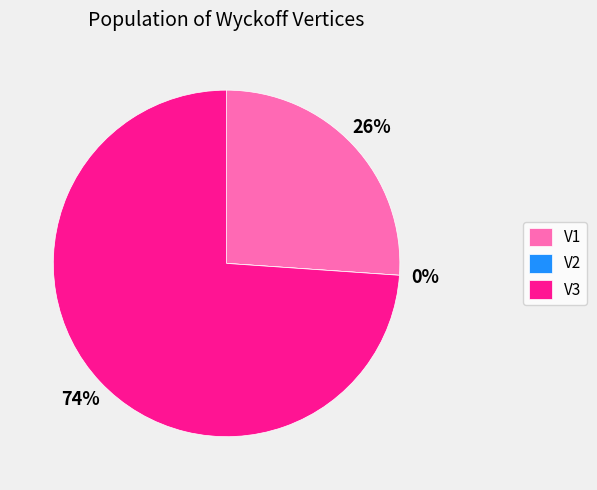

The V3 slice represents 74% of the pie. True or false?

True